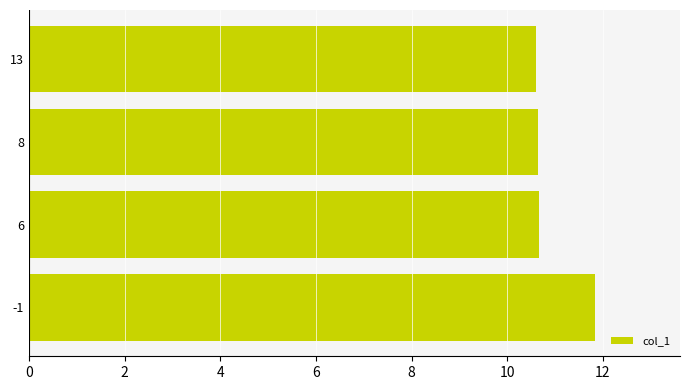

What is the average value?

10.9